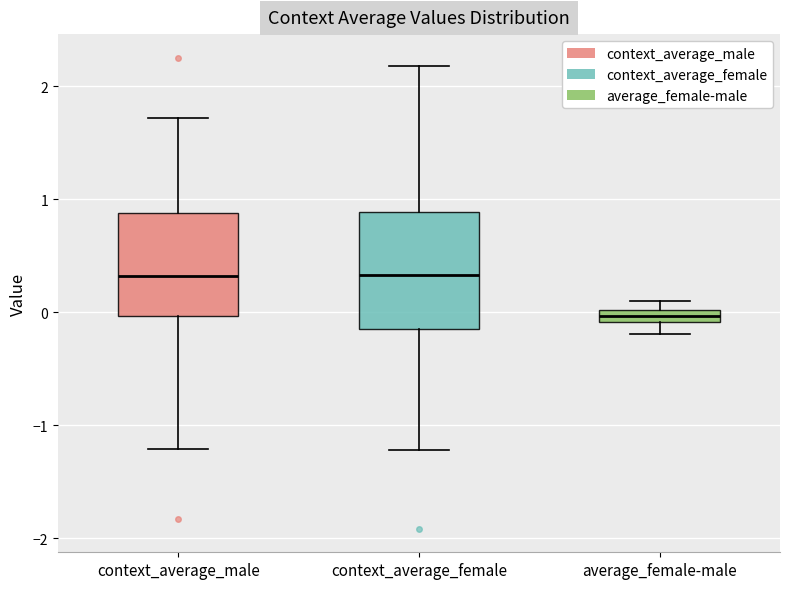

Which box's median line is the lowest?

average_female-male